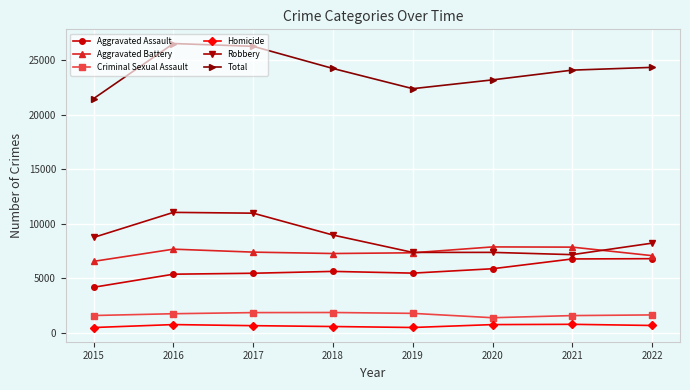

Between 2016 and 2020, which series saw the biggest shift?

Robbery